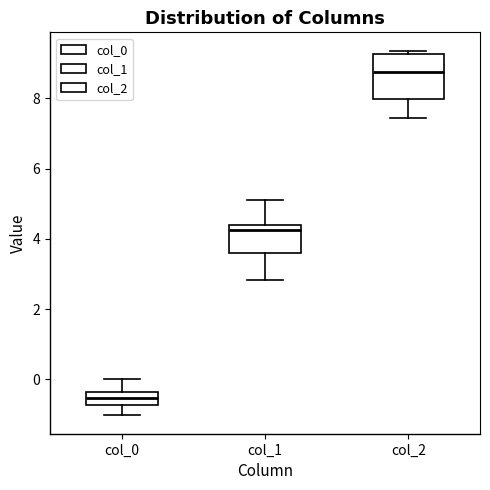

Which box has the lowest median line?

col_0